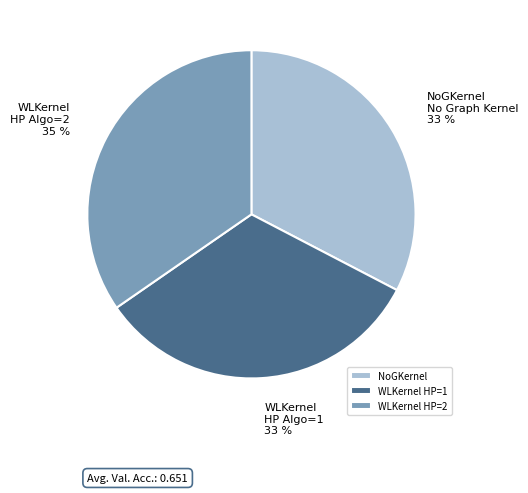

What is the ratio of the value at NoGKernel to the value at WLKernel HP=2?

0.9